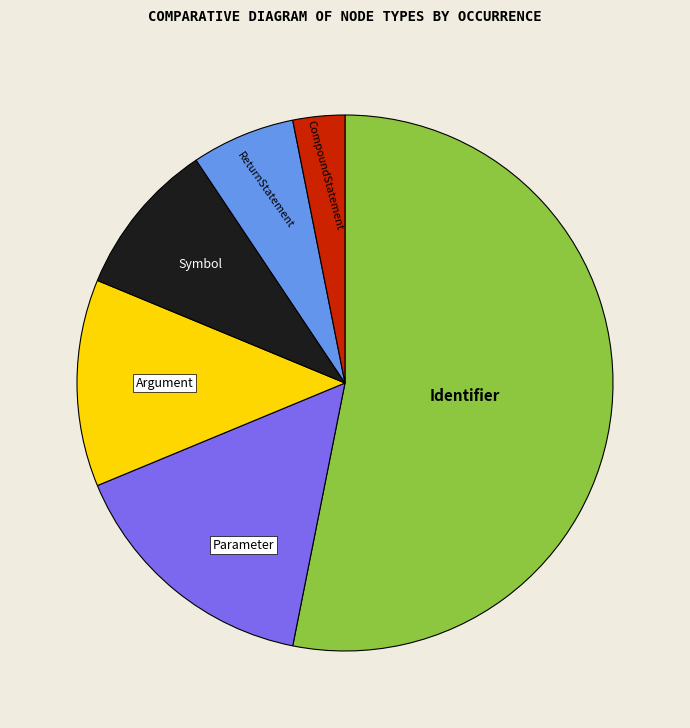

Is there any slice that represents more than half of the pie?

Yes